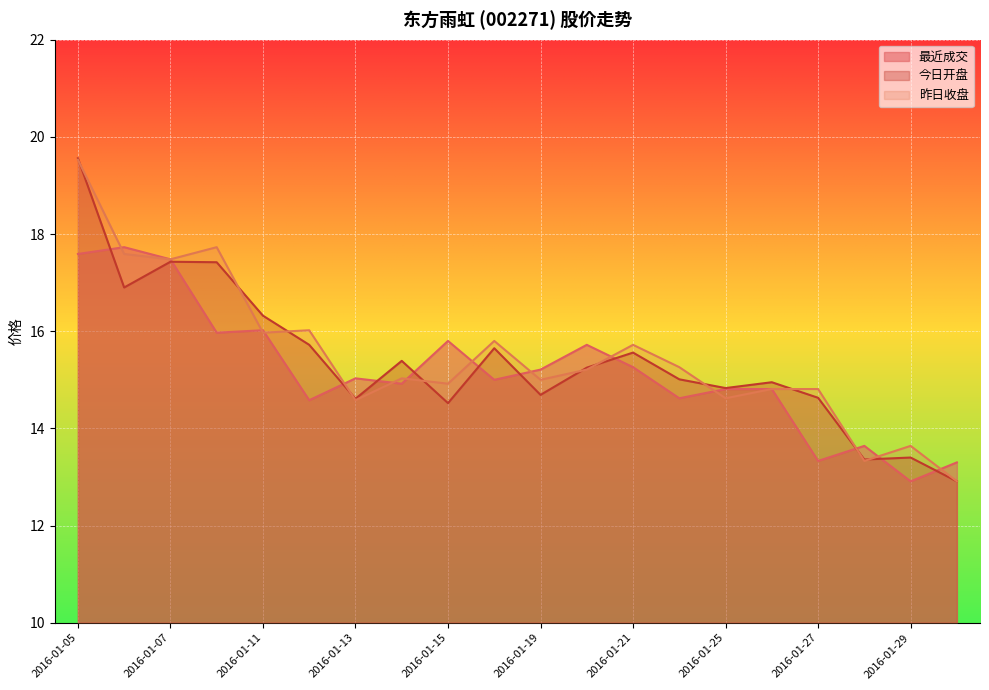

How many distinct data groups are displayed?

3